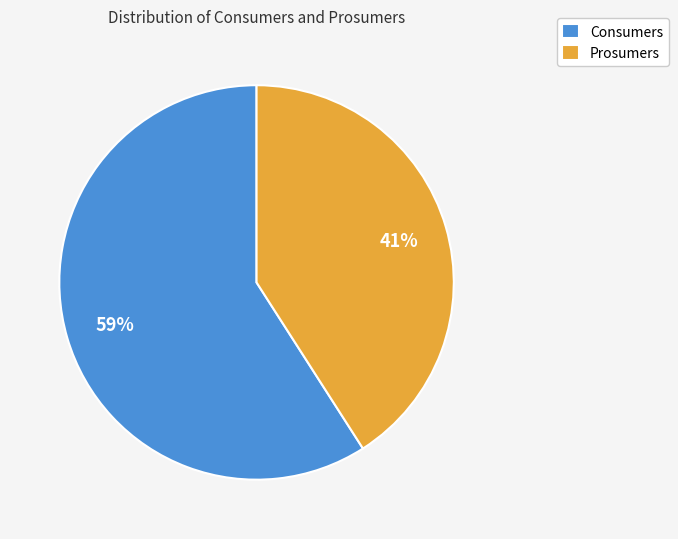

To the nearest percent, what is the average slice percentage?

50%